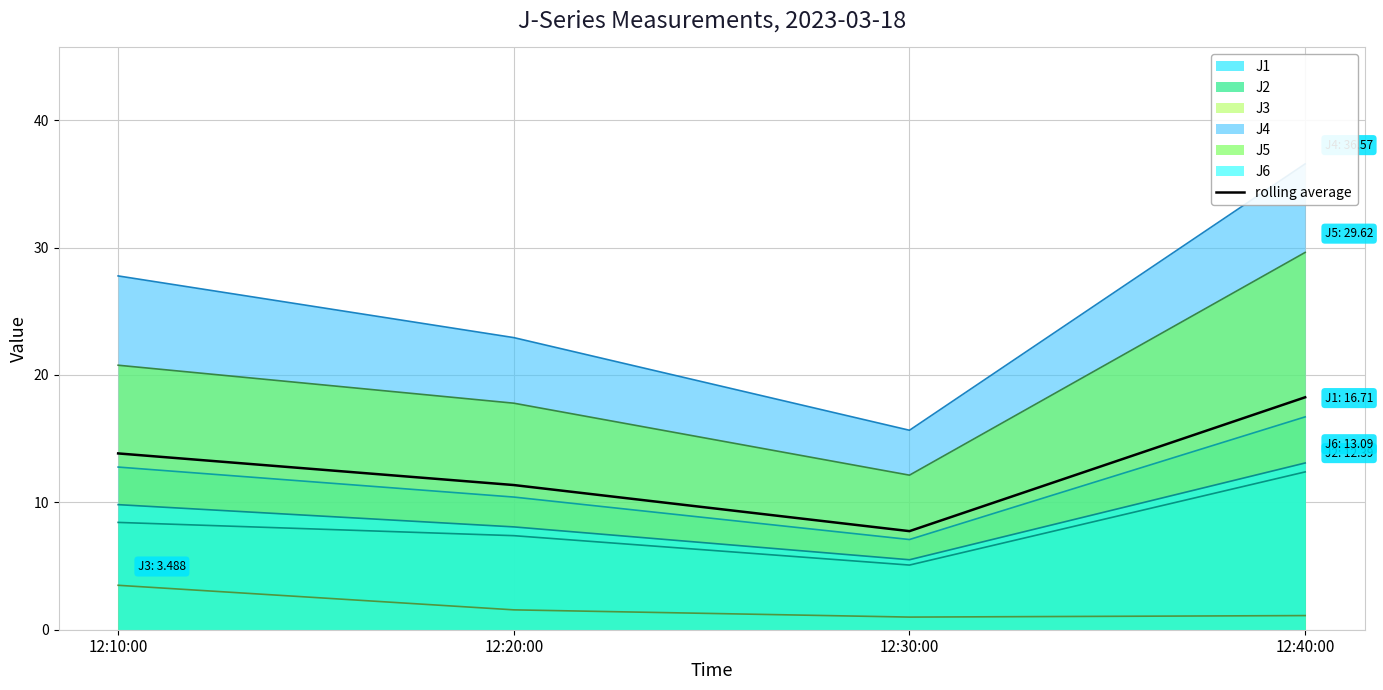

Which has a higher value, 12:30:00 or 12:40:00?

12:40:00